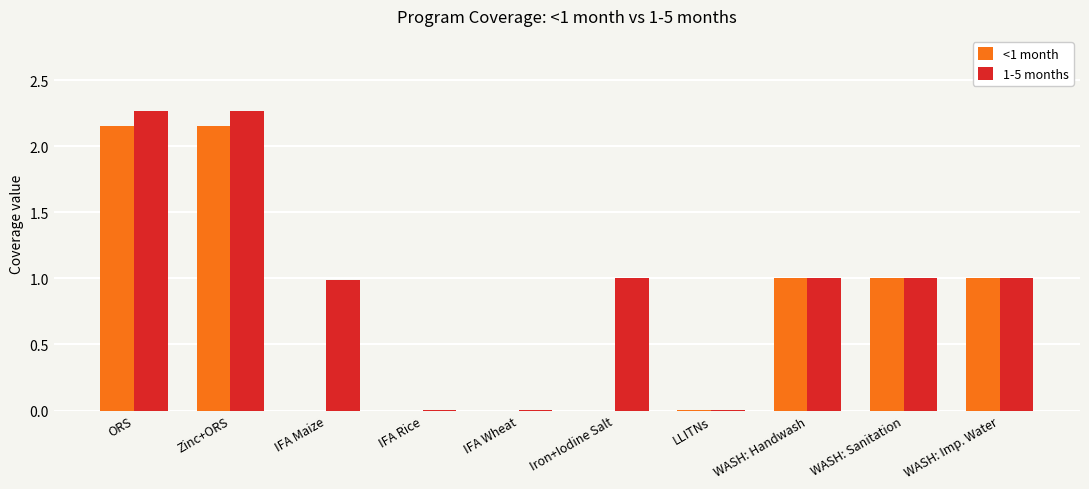

What is the sum of all <1 month values?

7.3